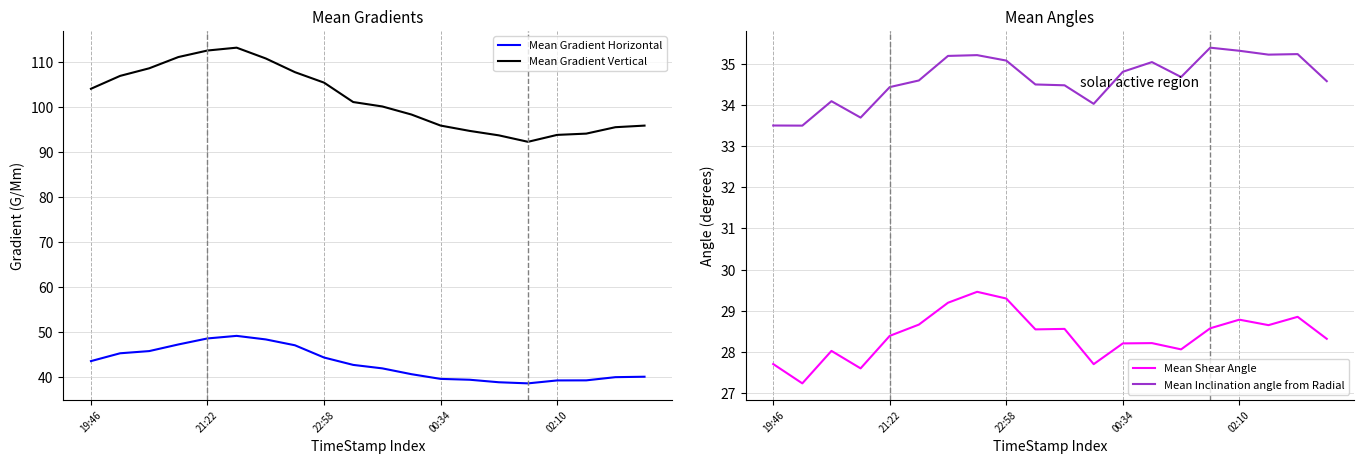

What is the difference between the highest and lowest values at 5?

84.5